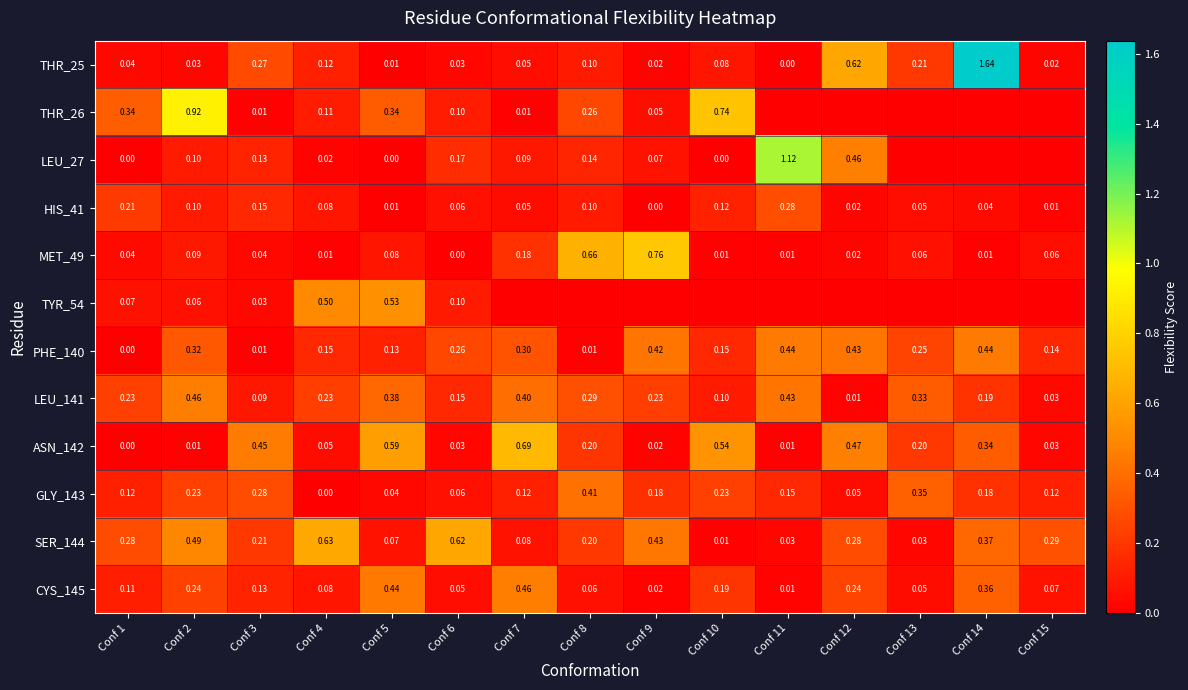

Is it true that PHE_140 equals 0.1 at Conf 12?

False